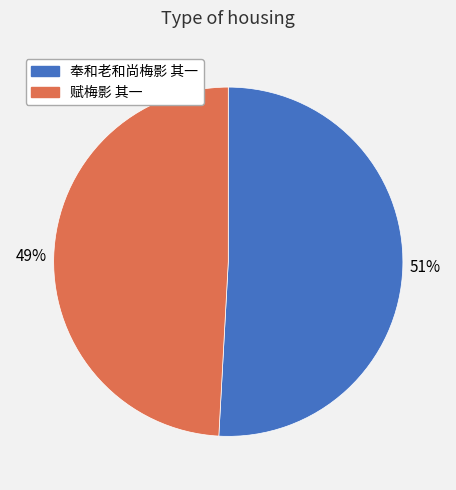

Does 赋梅影 其一 account for over 50% of the chart?

No